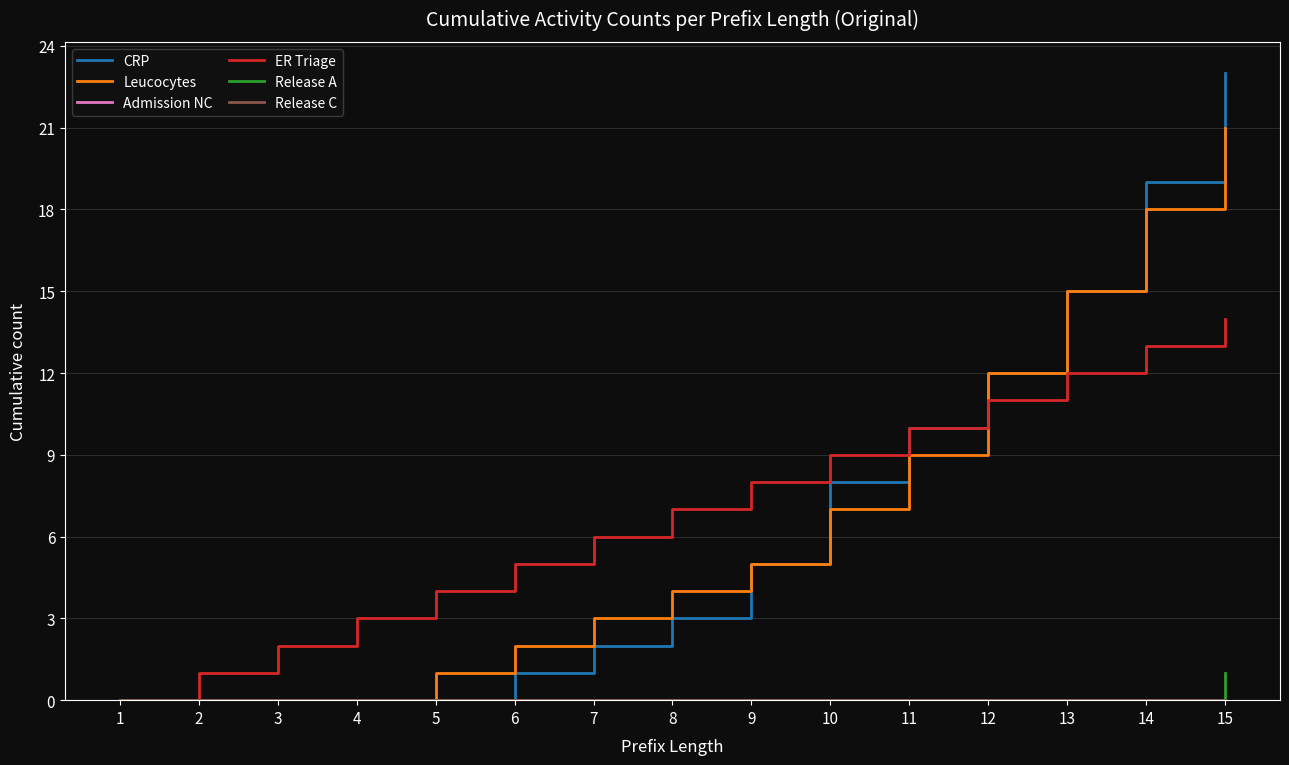

Read the Leucocytes value at 15, to the nearest 10.

20